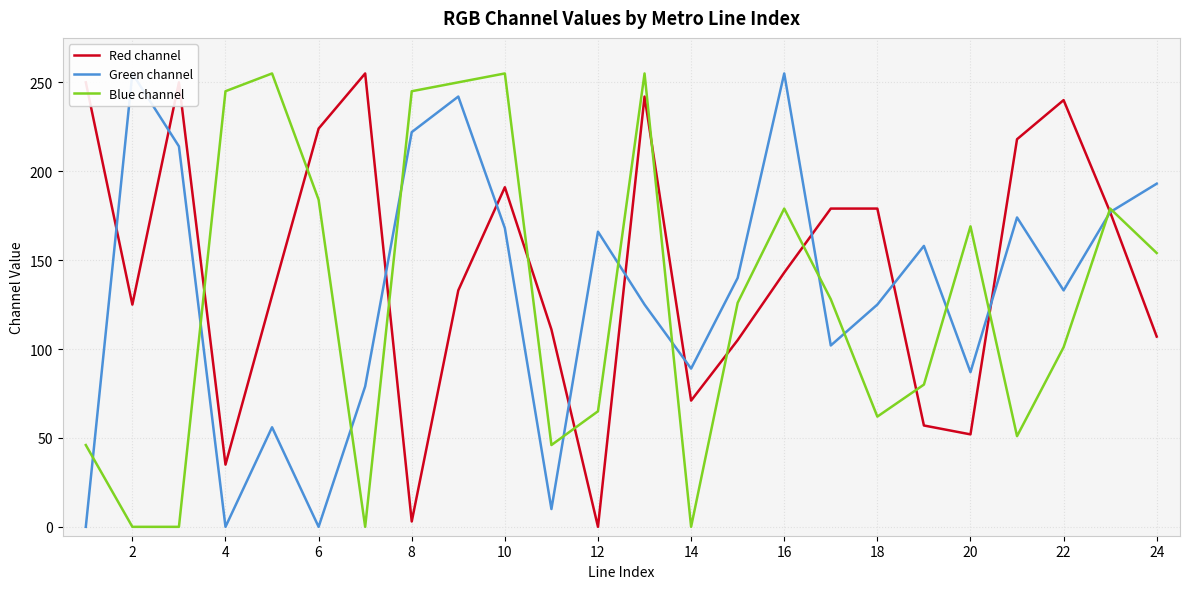

Is it true that Red channel equals 179 at 18?

True